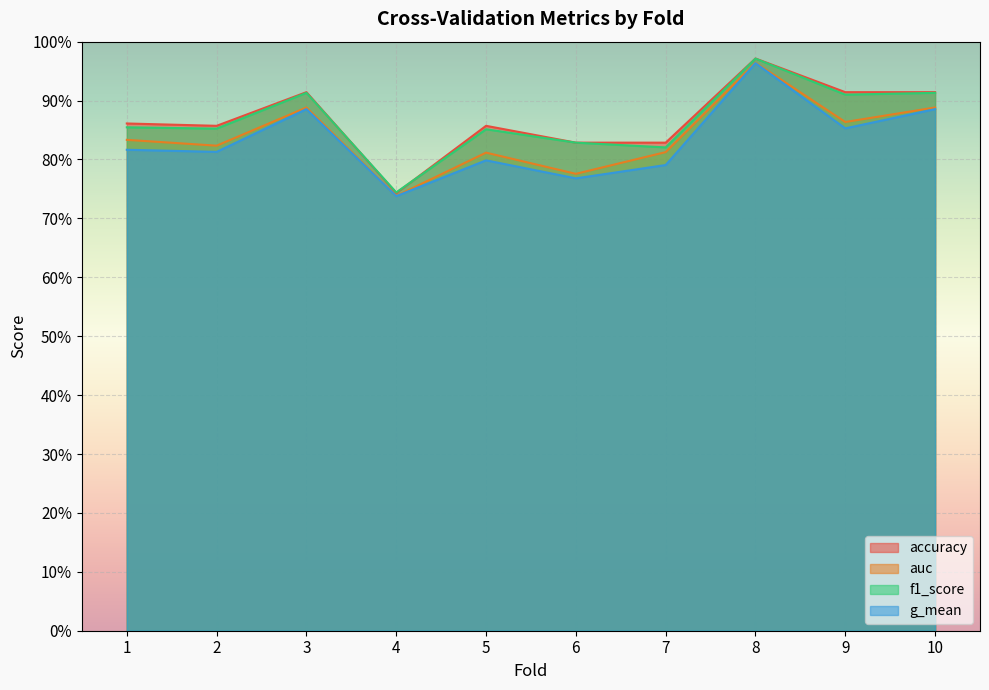

At which label is auc closest to 0?

4